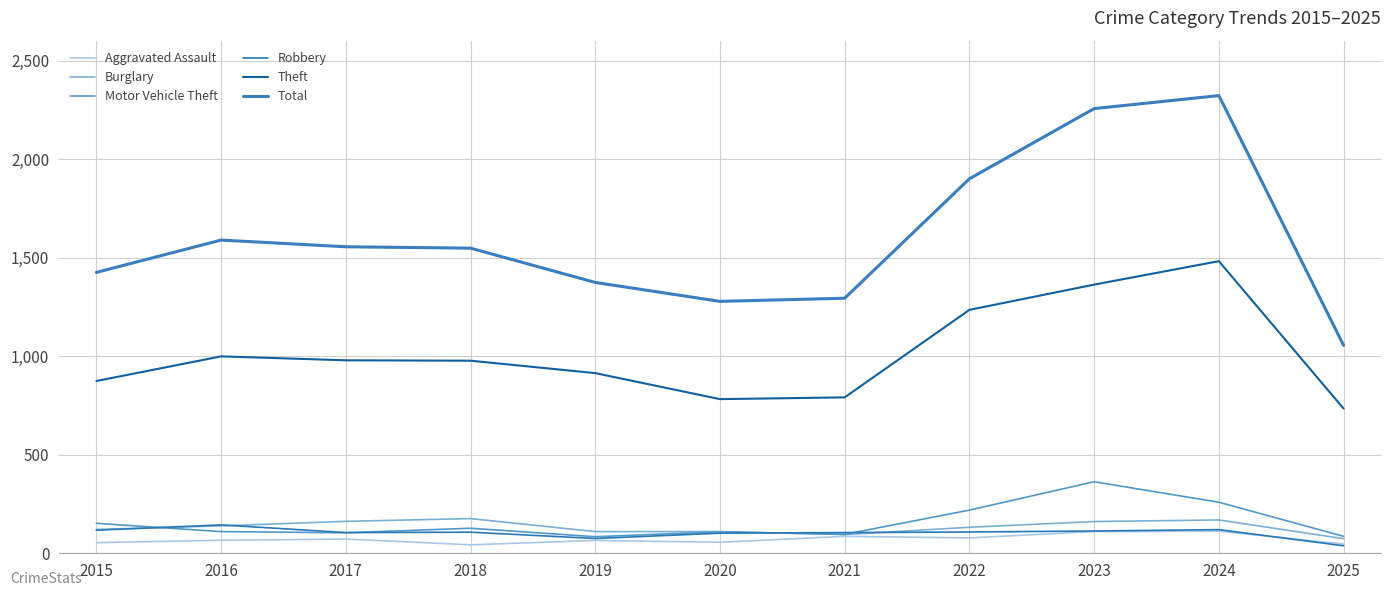

Which series has the largest total across all categories?

Total